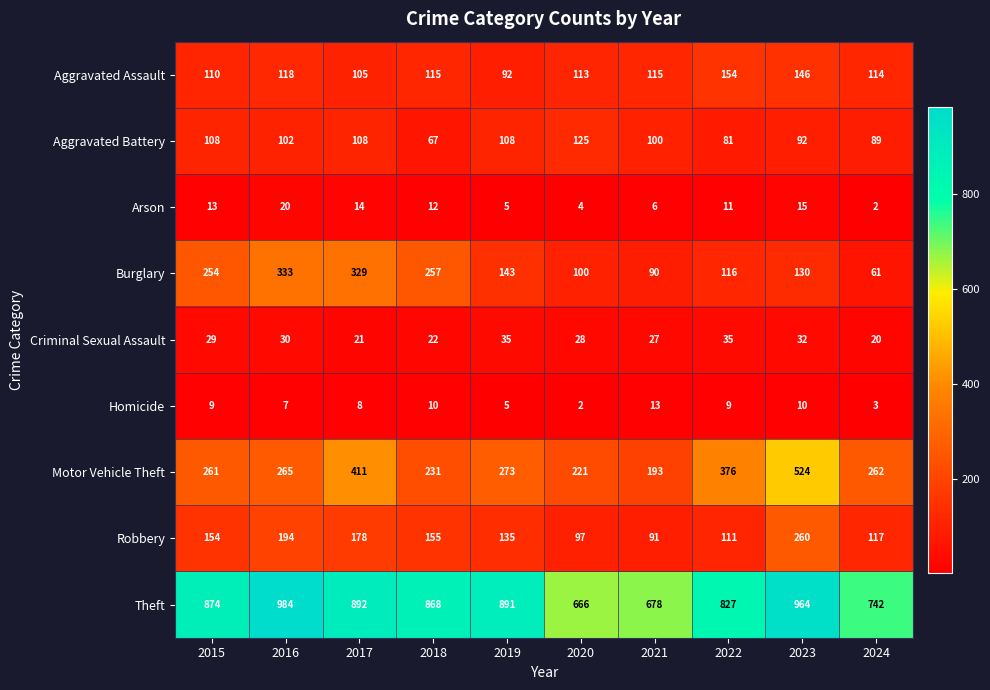

What is the greatest value displayed?

984